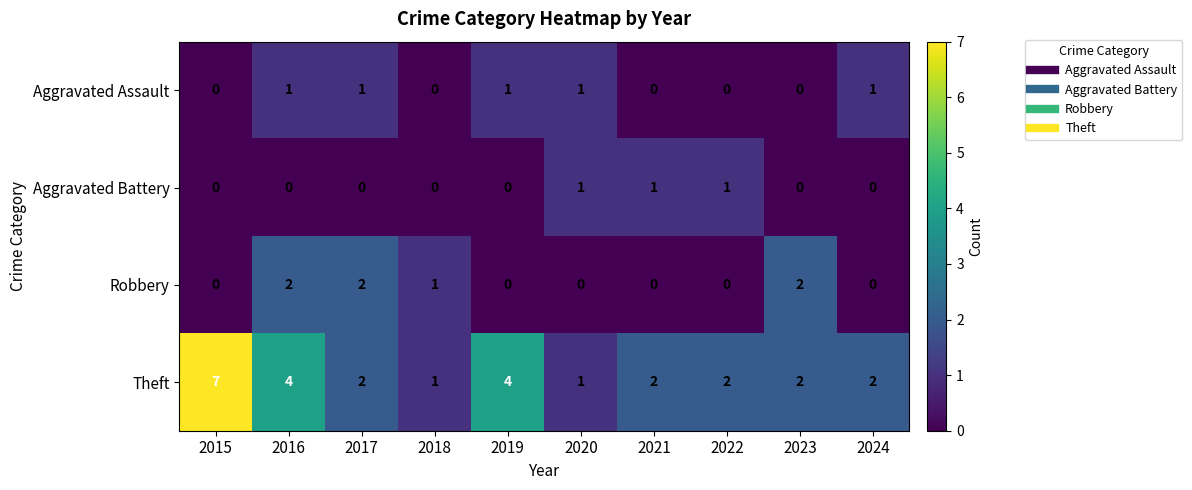

Is it true that Theft equals 4 at 2019?

True